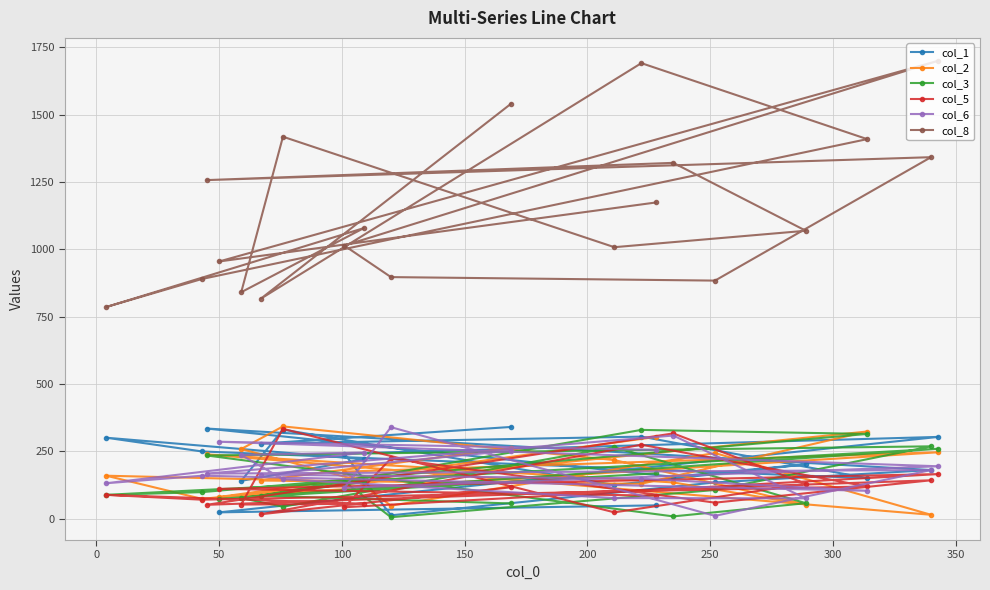

What is the maximum value shown in the chart?

1700